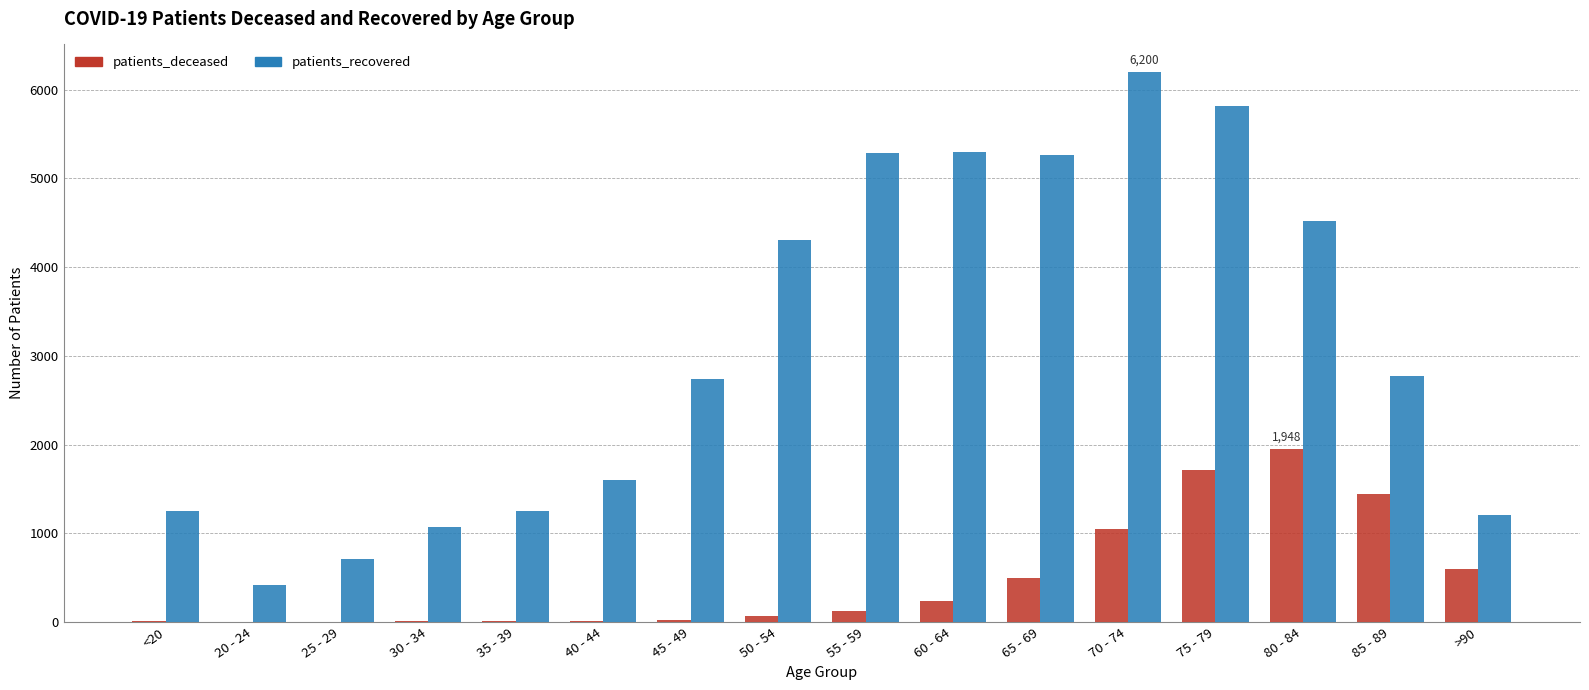

Is the value of patients_recovered at 30 - 34 greater than the value of patients_deceased at 75 - 79?

No